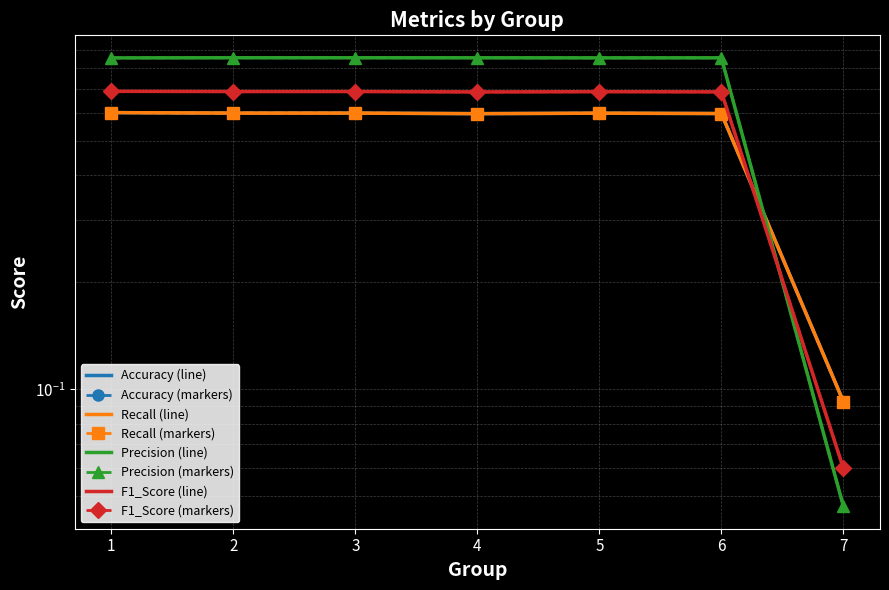

True or false: Recall and Precision cross at least once.

True